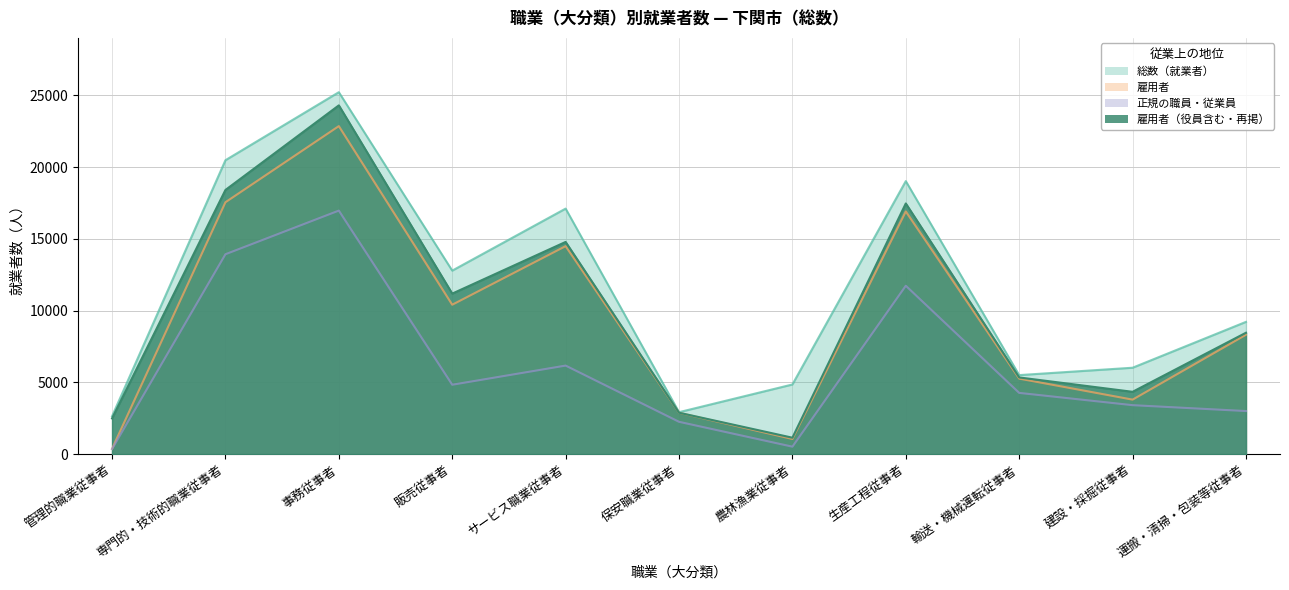

Which series changed the most between 管理的職業従事者 and 専門的・技術的職業従事者?

総数（就業者）